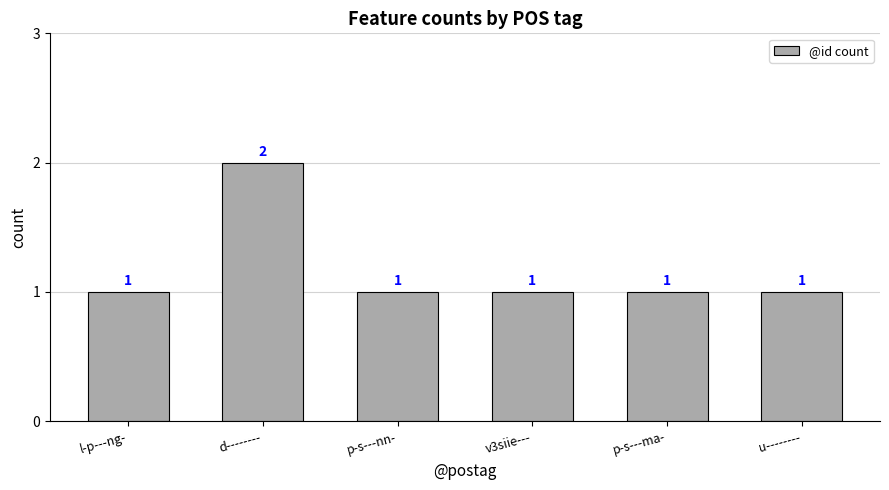

Which label corresponds to the largest value in the chart?

d--------